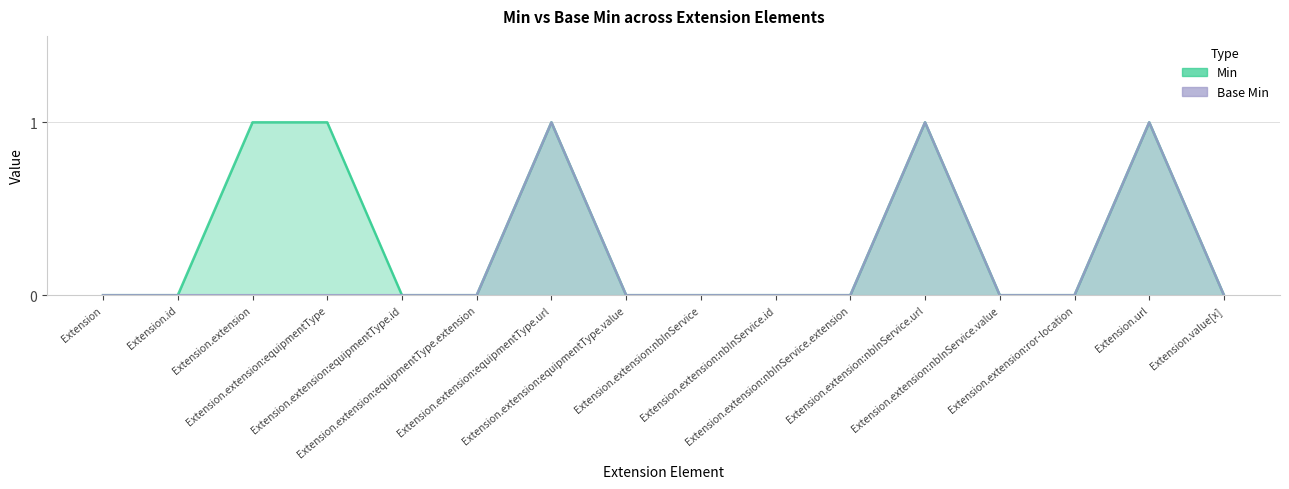

Which series has the largest range (max minus min)?

Min